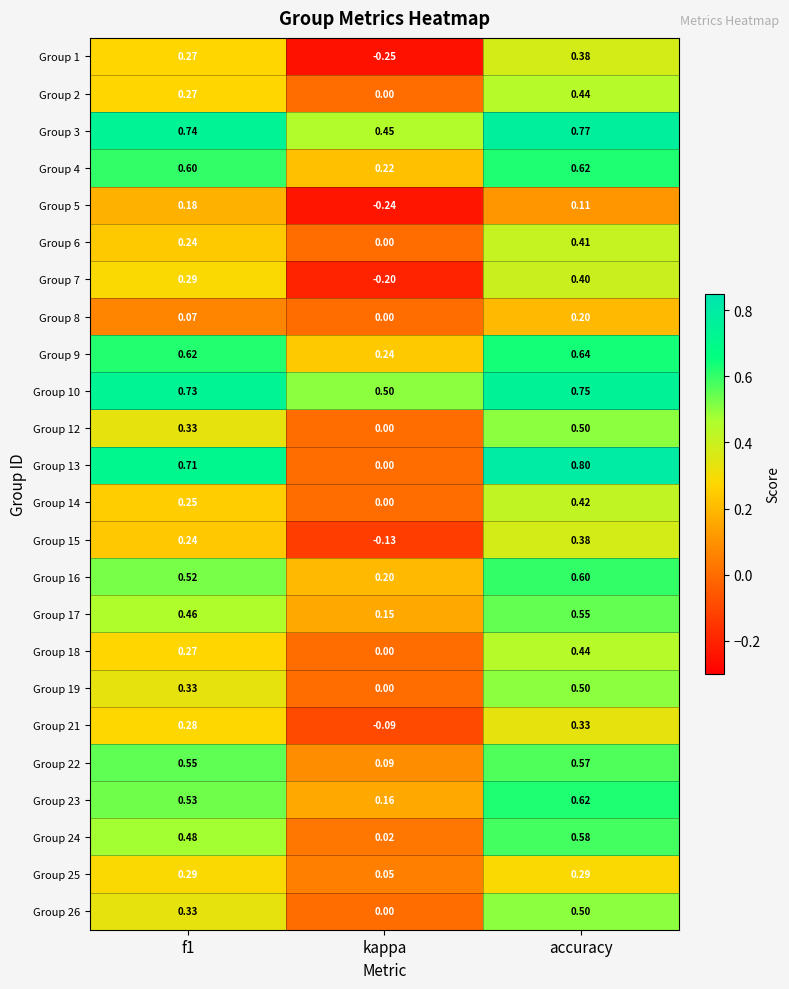

At which category does the chart reach its minimum across all series?

kappa